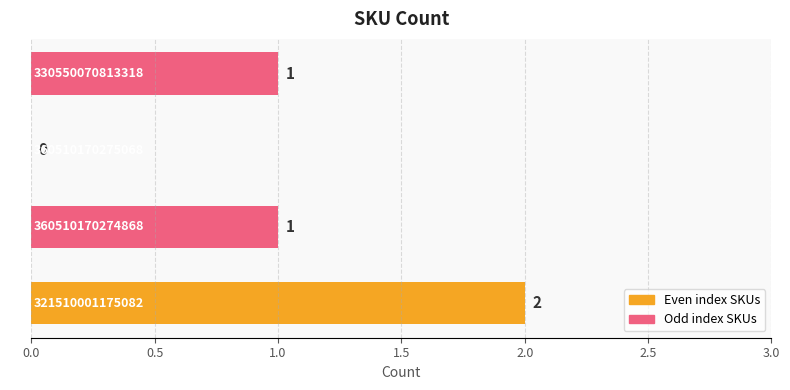

What is the sum of all values?

4